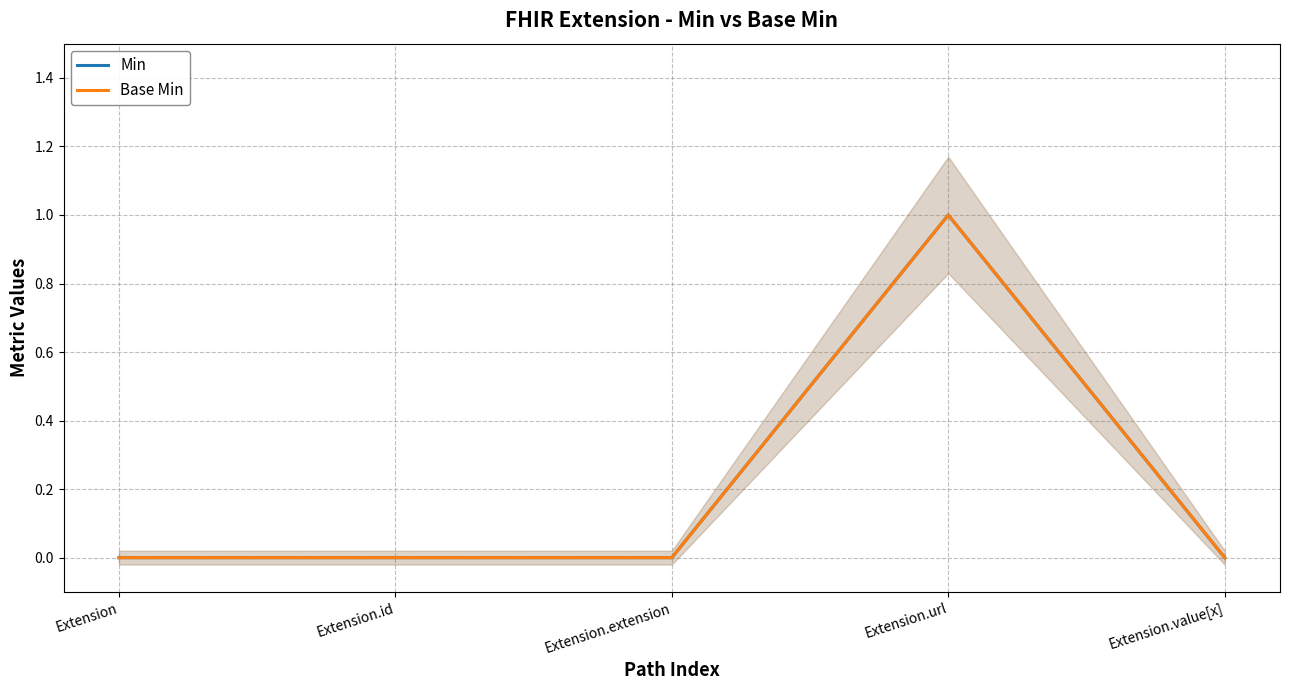

True or false: Min and Base Min intersect in this chart.

False